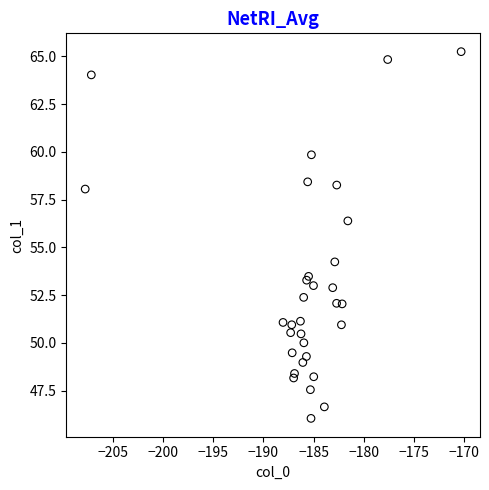

What Y value in the scatter plot is closest to 55?

54.2